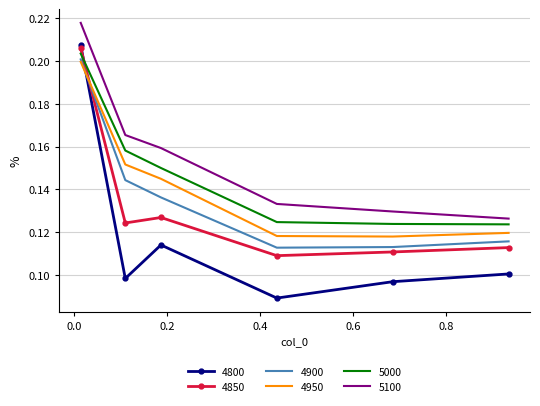

Rank the series by their maximum value, from highest to lowest.

5100, 4800, 4850, 5000, 4900, 4950